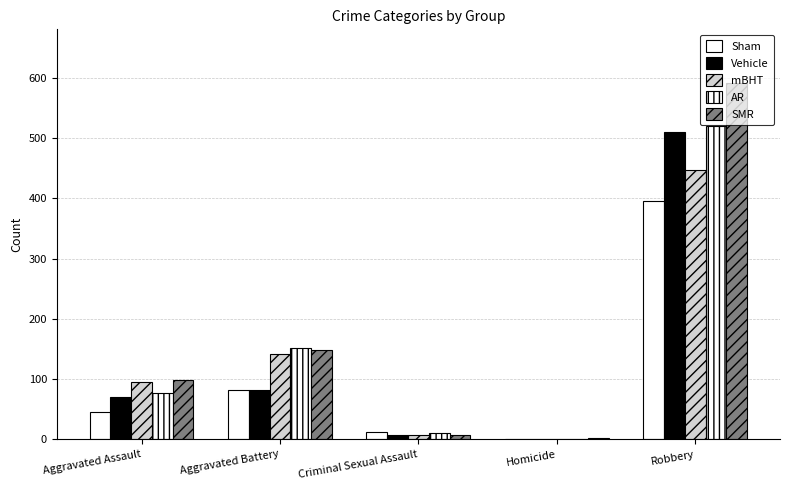

At which category is the sum across all series the highest?

Robbery